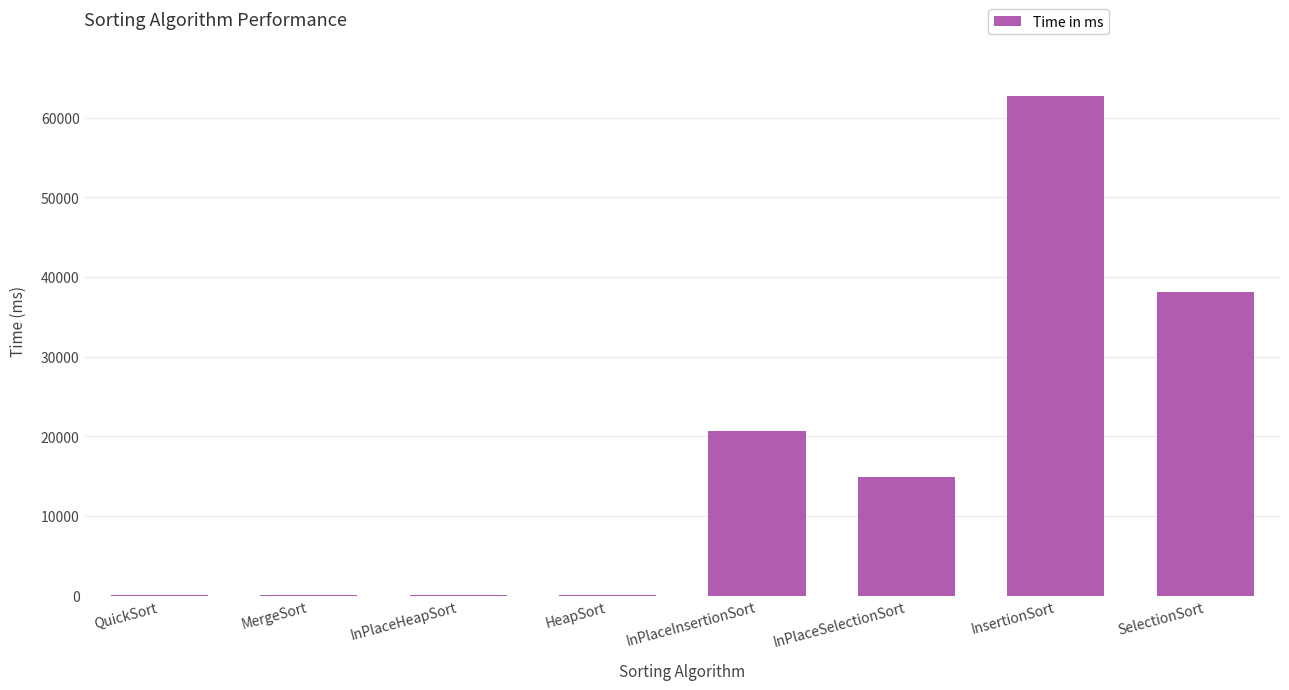

Which category has the highest value across all series?

InsertionSort